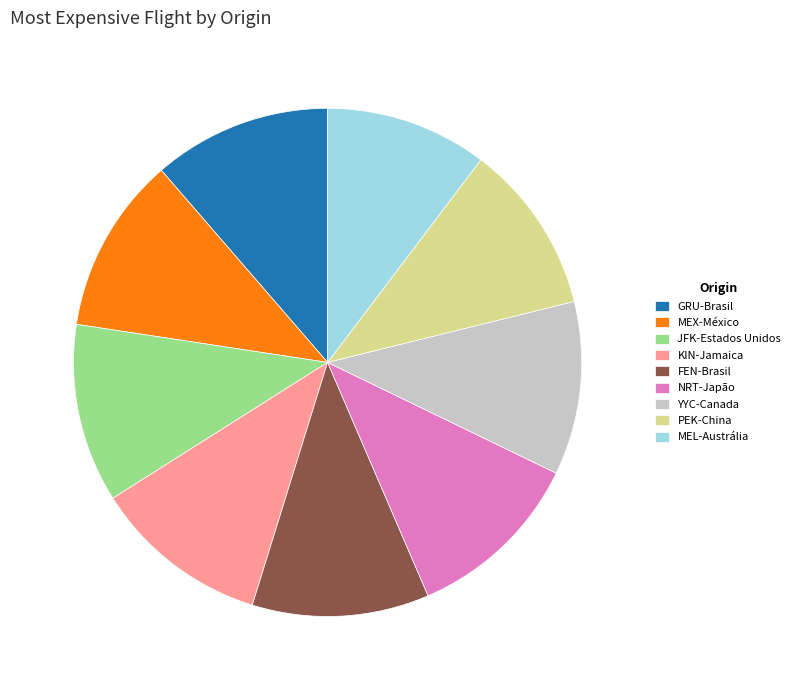

The YYC-Canada slice represents 11% of the pie. True or false?

True